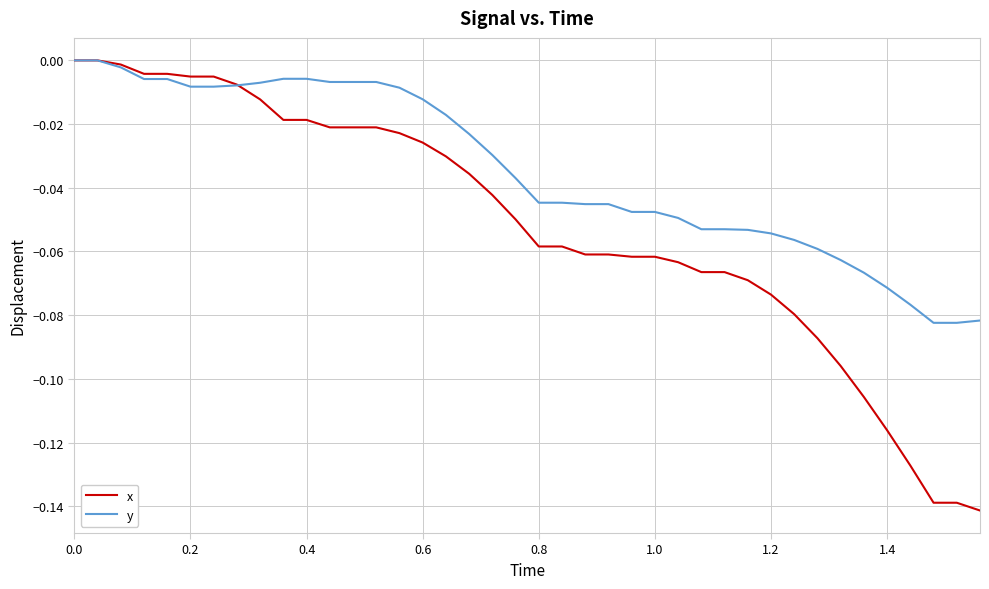

Rank the series by their average value, from lowest to highest.

x, y